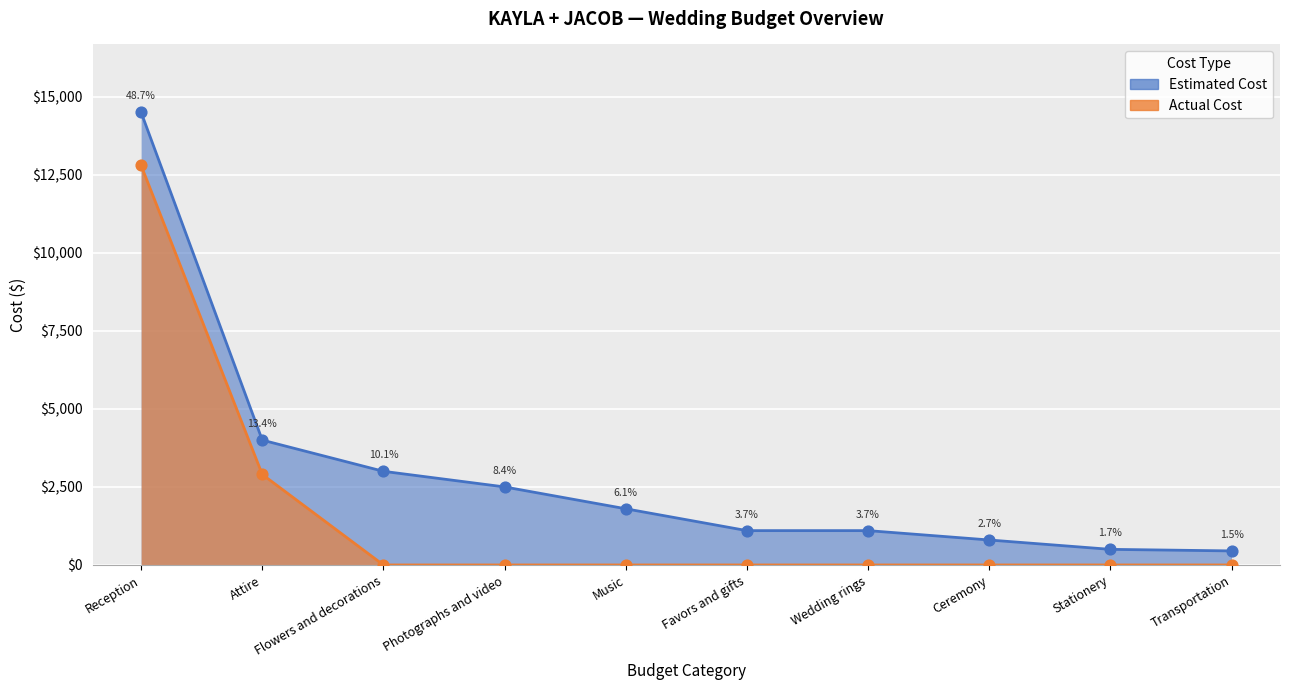

Which series contains the lowest Y value?

Actual Cost